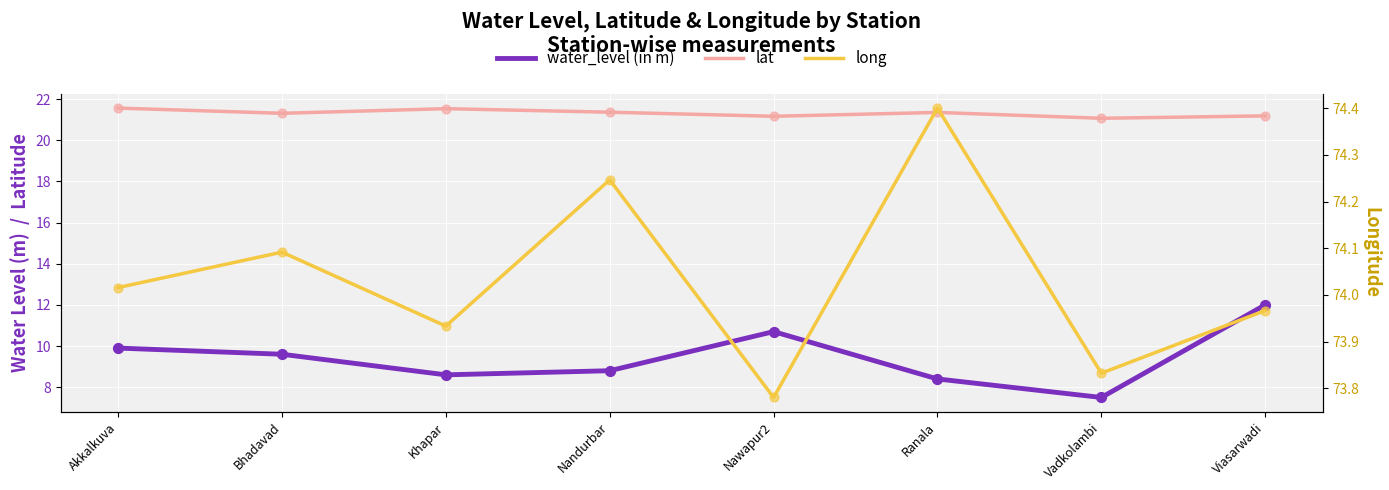

Which series contains the highest Y value?

long